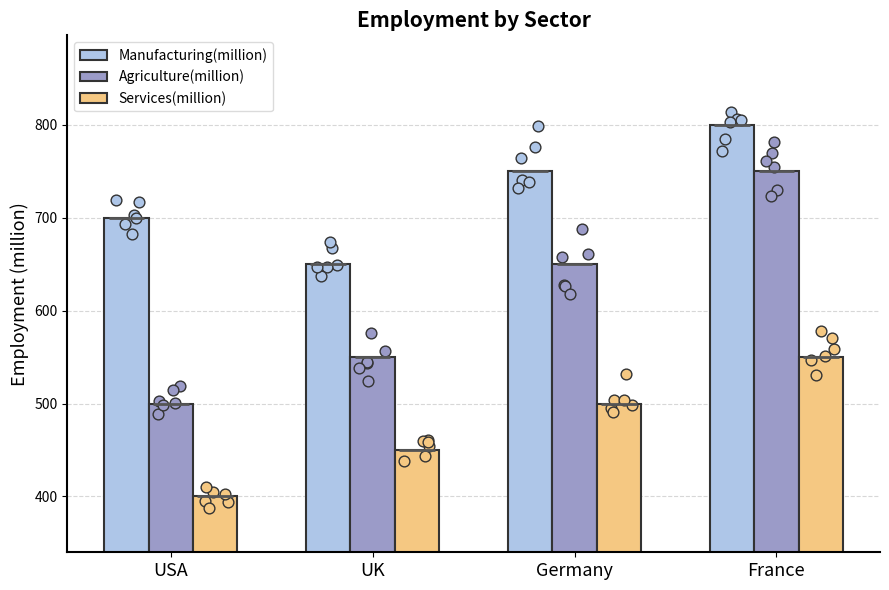

At how many categories does at least one series exceed 470?

4